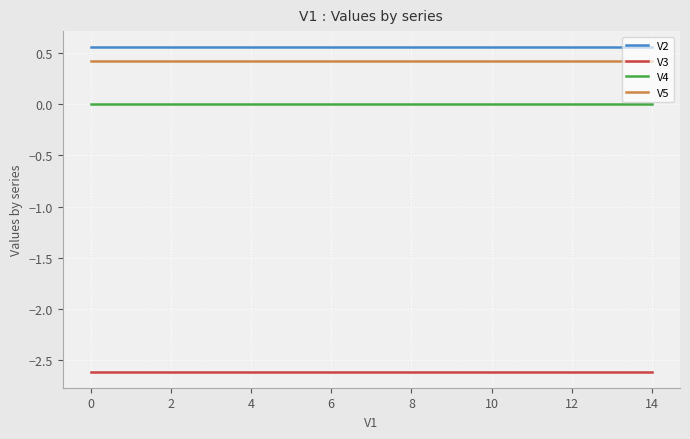

How many lines are shown in the chart?

4